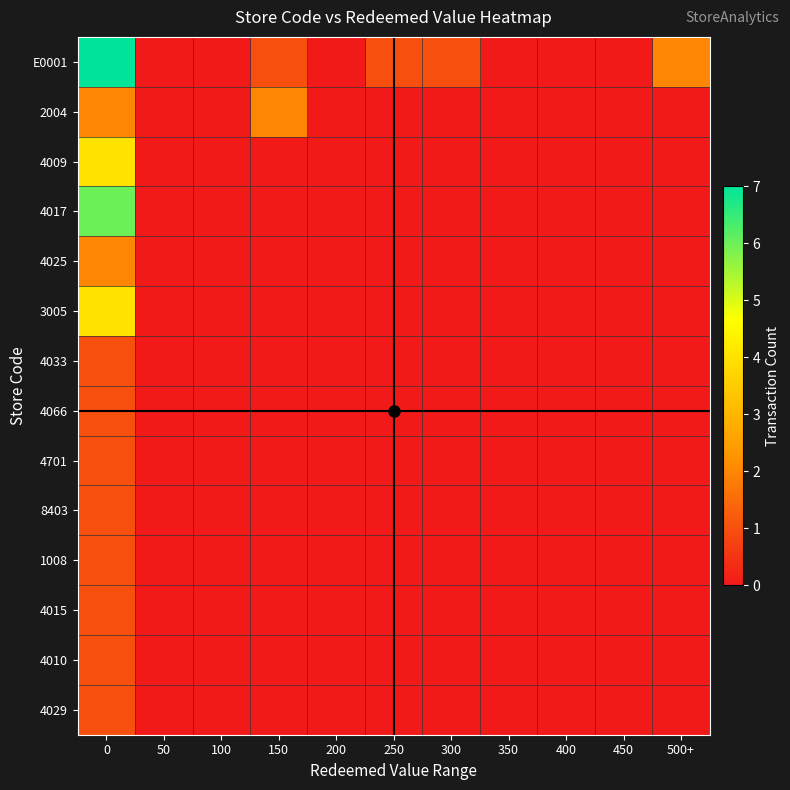

What is the greatest value displayed?

7